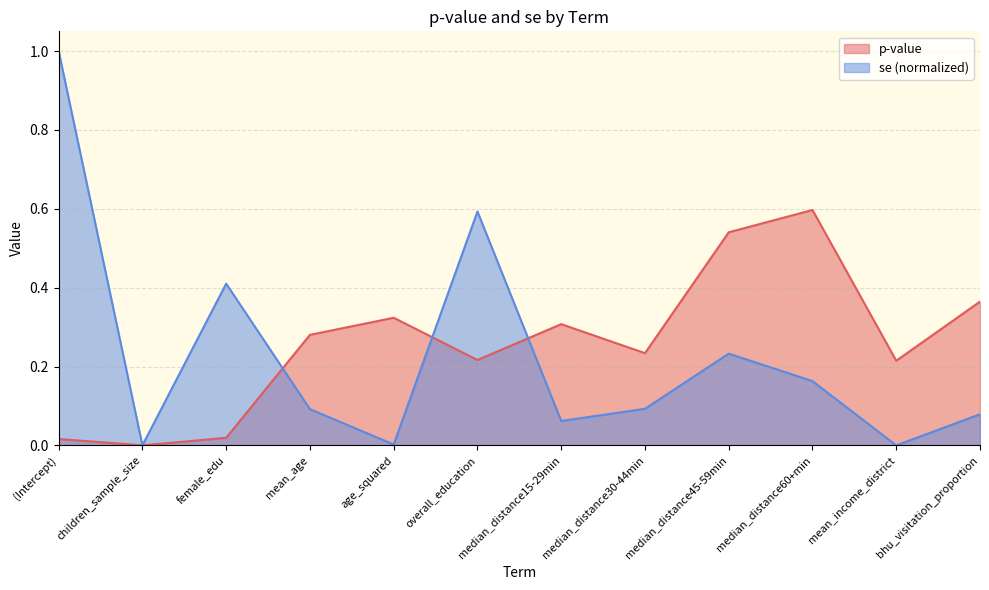

What is the difference between the p-value values at median_distance45-59min and median_distance60+min?

0.1